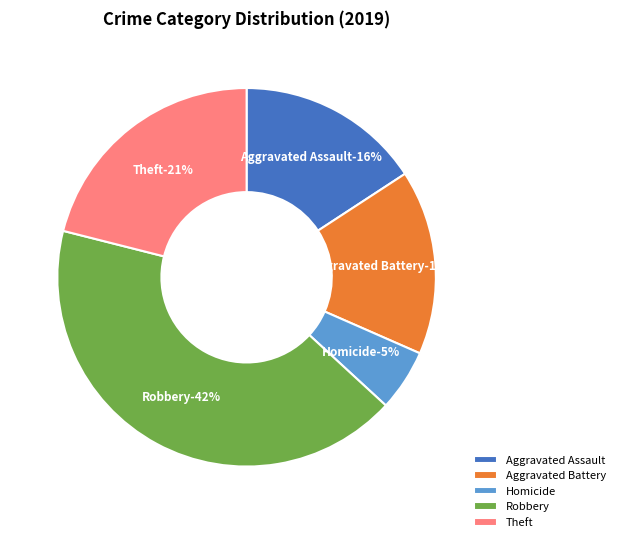

Between Homicide and Aggravated Battery, which is larger?

Aggravated Battery